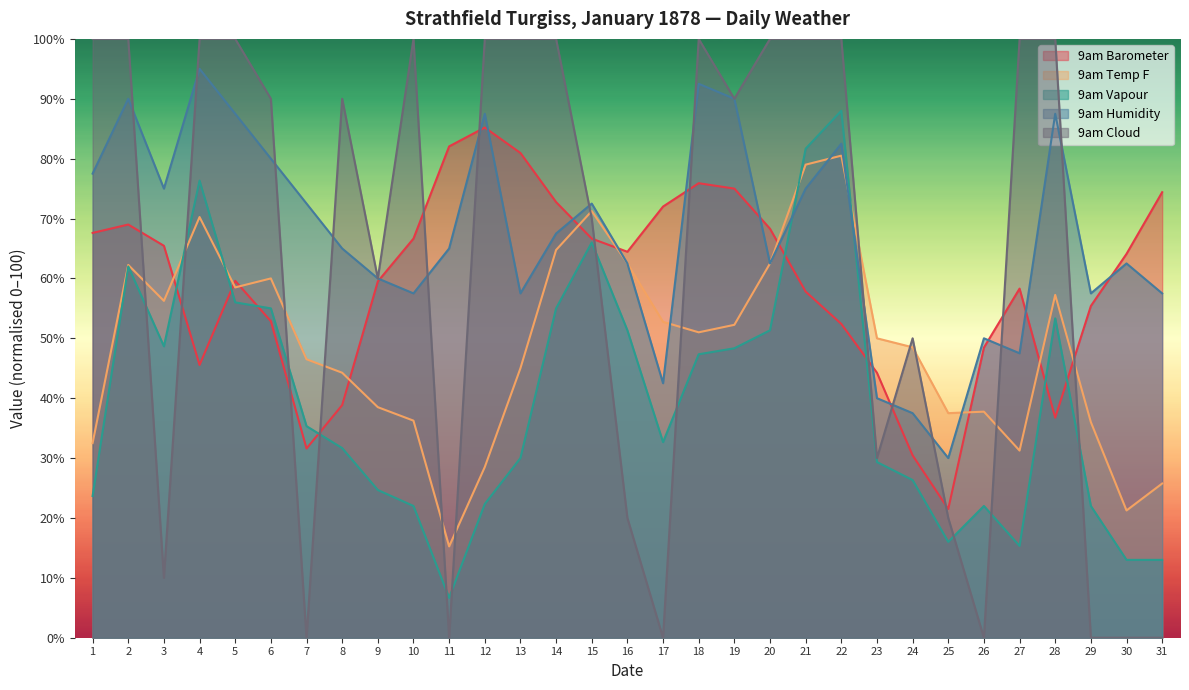

True or false: 9am Vapour and 9am Barometer intersect in this chart.

True